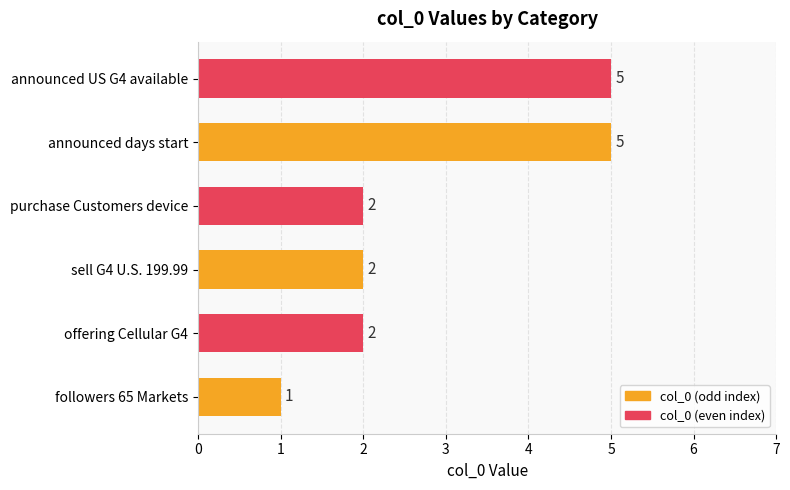

Count the values in the range 2 to 5.

5